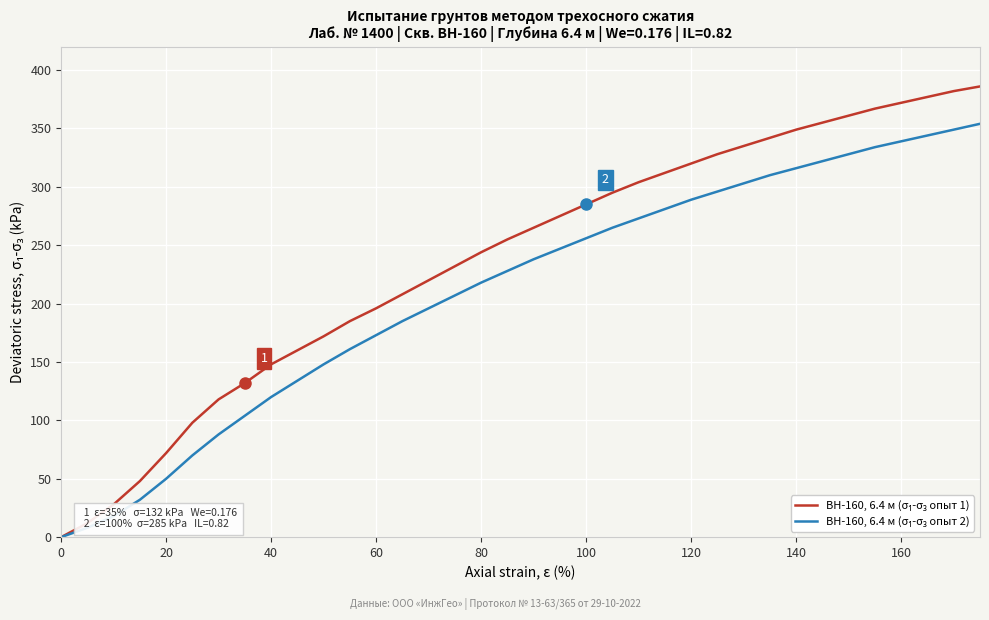

What is the greatest value displayed?

386